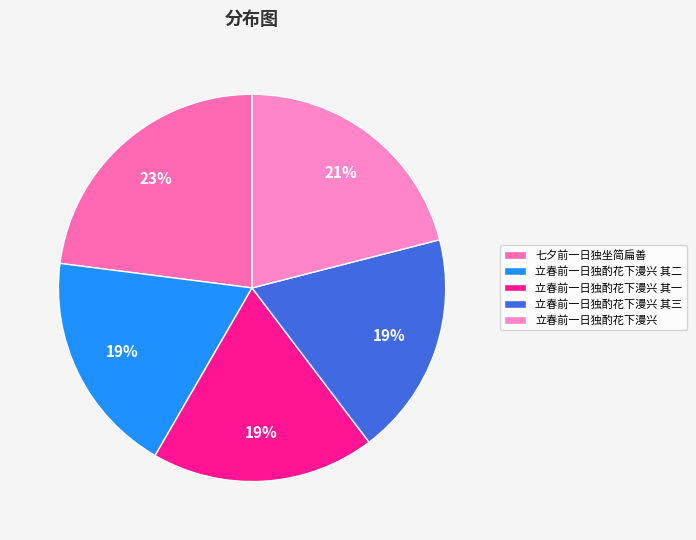

True or false: 立春前一日独酌花下漫兴 accounts for 36% of the total.

False